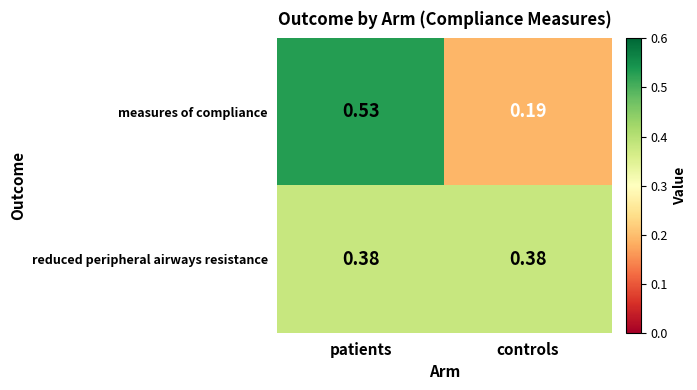

Is the value of reduced peripheral airways resistance at controls greater than the value of measures of compliance at controls?

Yes